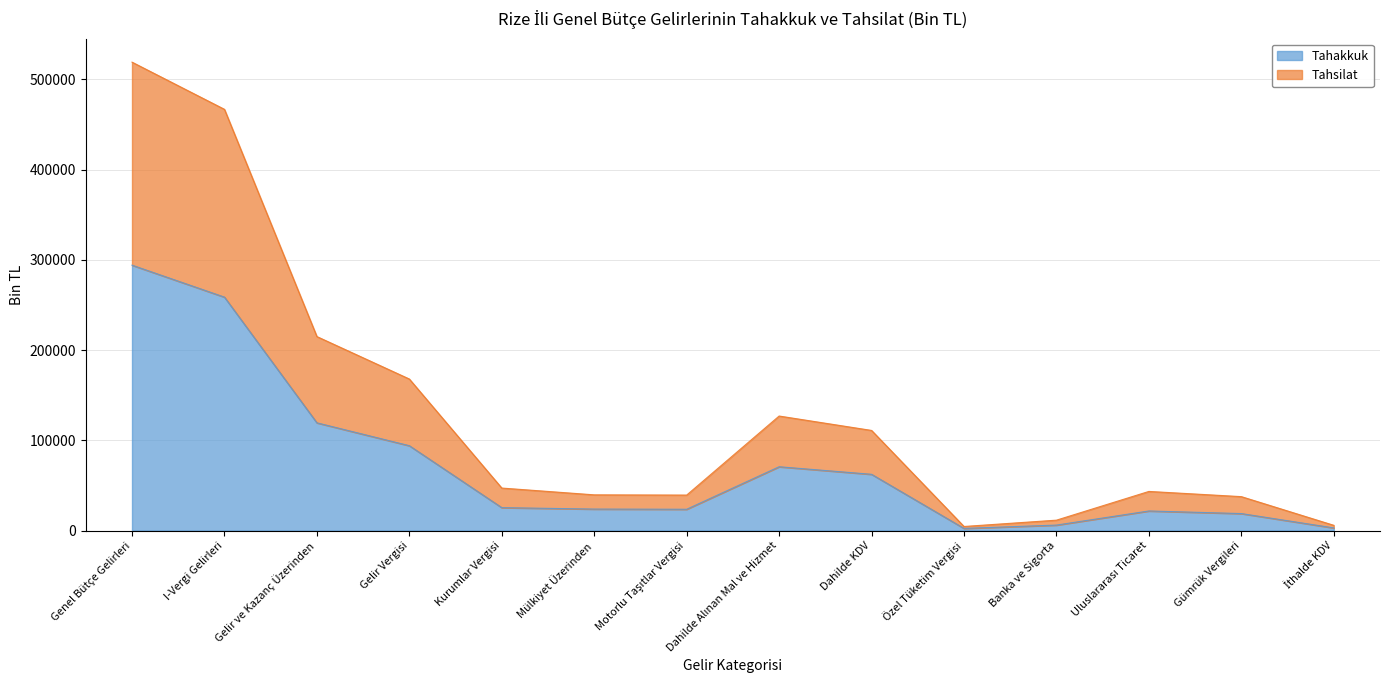

Is it true that Tahakkuk equals 7460 at Uluslararası Ticaret?

False